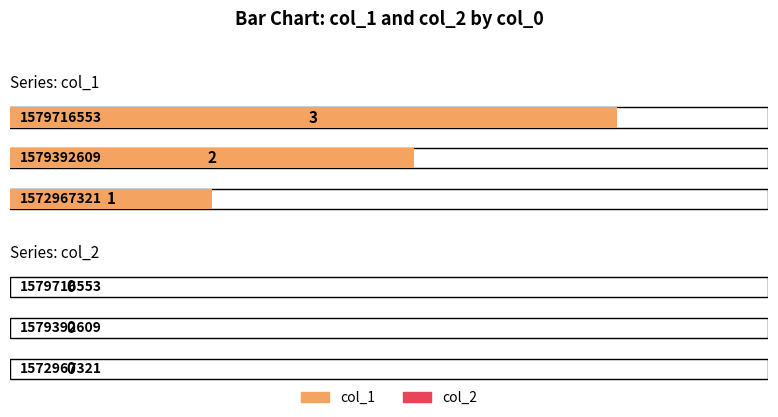

Is the value of col_1 at 1579392609 greater than the value of col_2 at 1579716553?

Yes